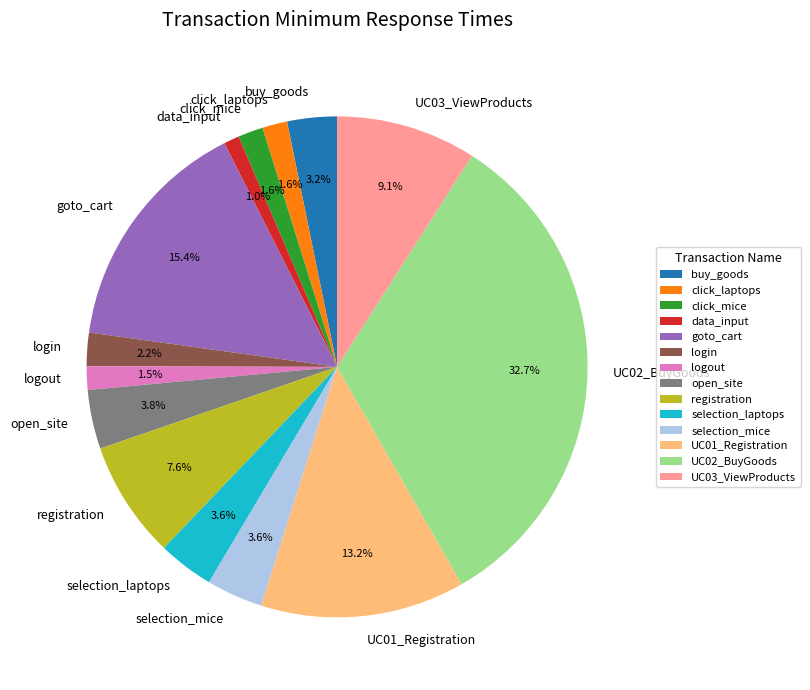

Is there any slice that represents more than half of the pie?

No